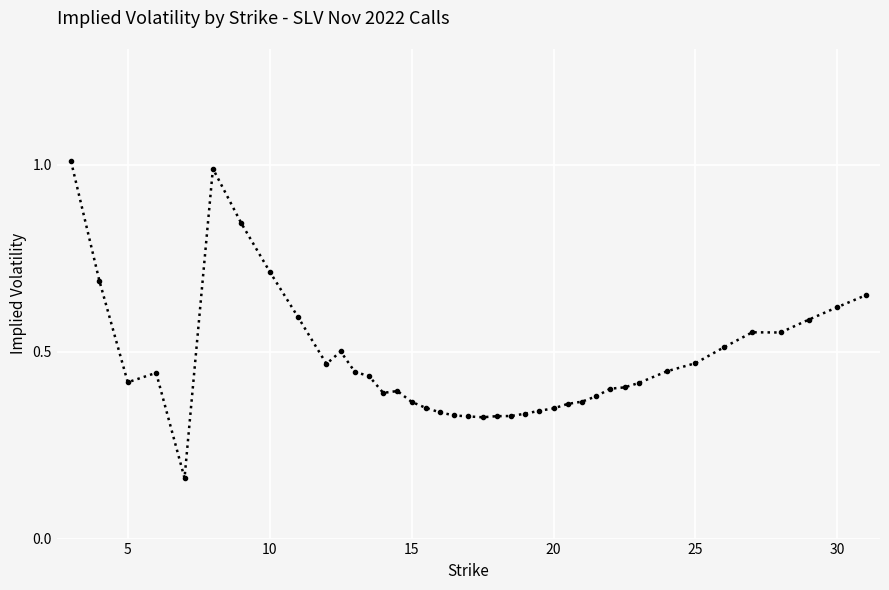

True or false: there are more than 2 points higher than both neighbors.

True